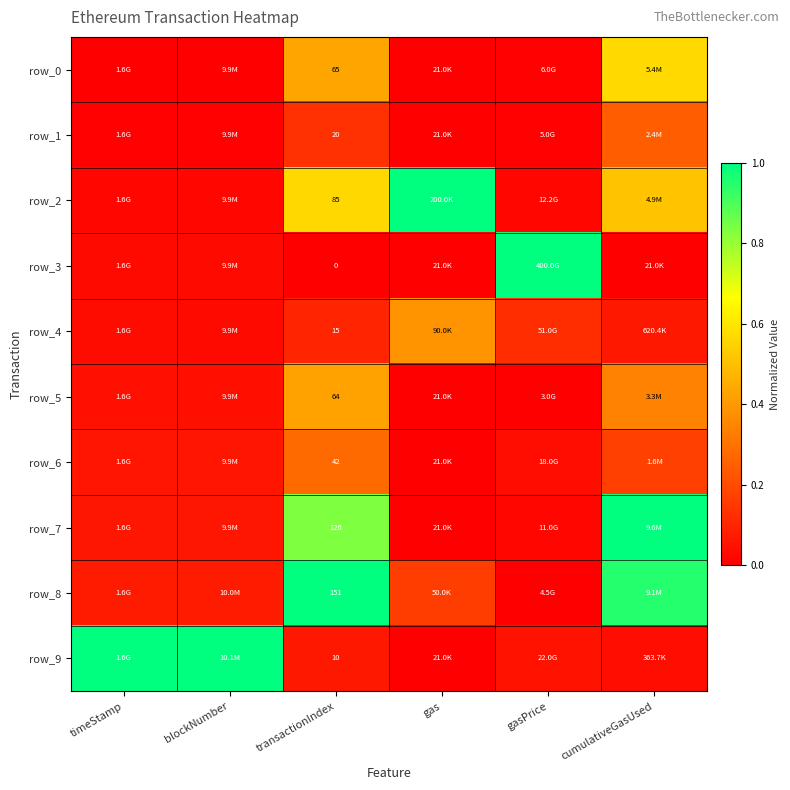

List the series in order of their peak value, highest first.

row_2, row_3, row_7, row_8, row_9, row_0, row_5, row_4, row_6, row_1